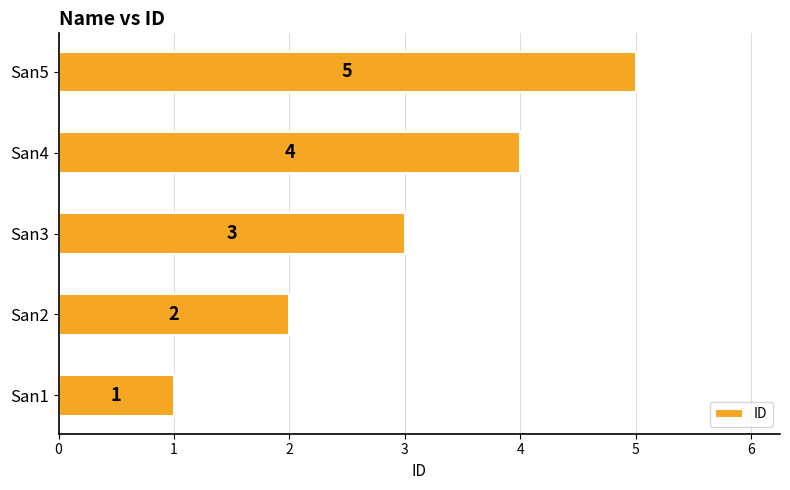

What is the sum of all values?

15